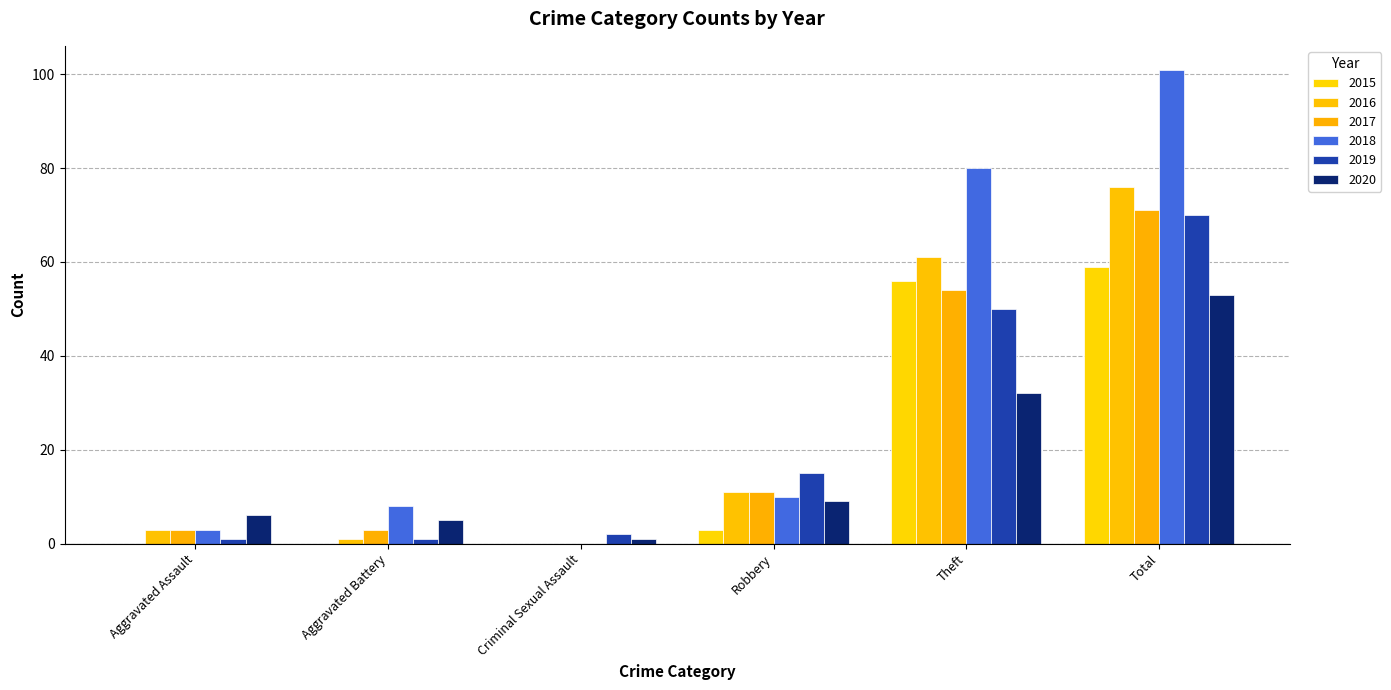

What are all the series names shown in the legend?

2015, 2016, 2017, 2018, 2019, 2020